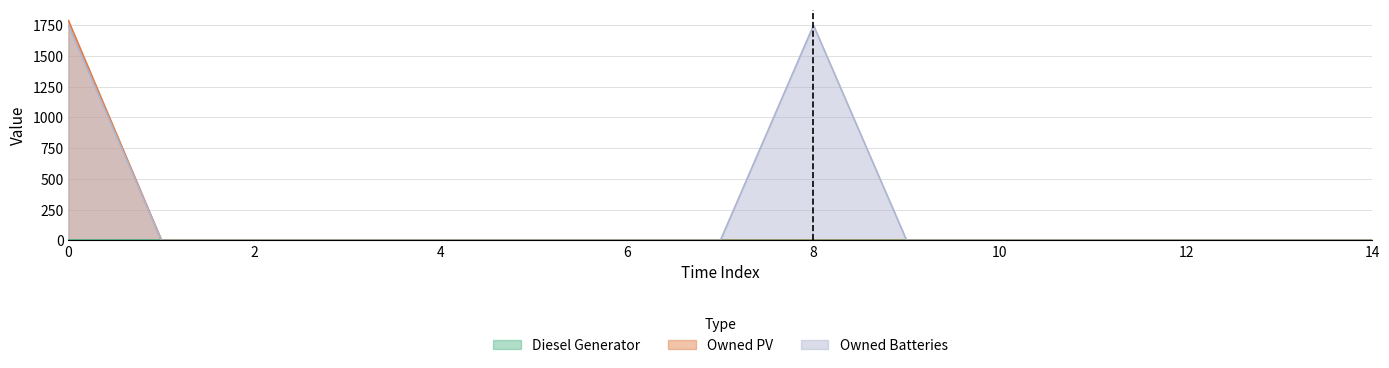

Rank the categories by Owned PV value from lowest to highest.

1, 2, 3, 4, 5, 6, 7, 8, 9, 10, 11, 12, 13, 14, 0